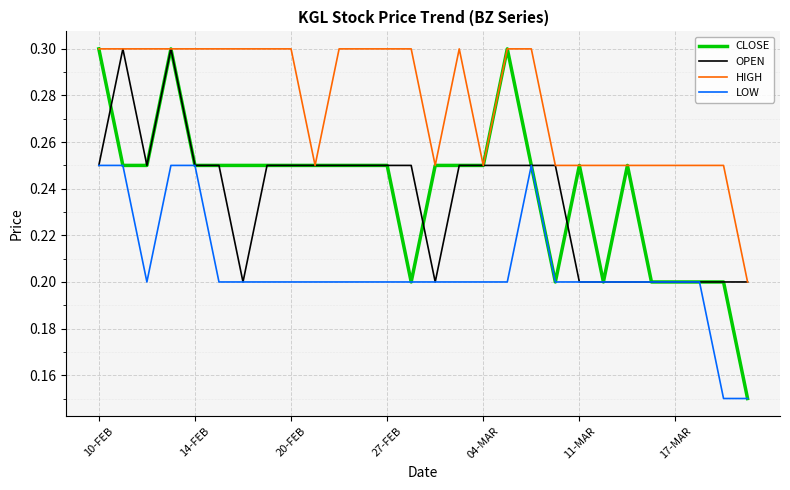

What are all the series names shown in the legend?

CLOSE, OPEN, HIGH, LOW